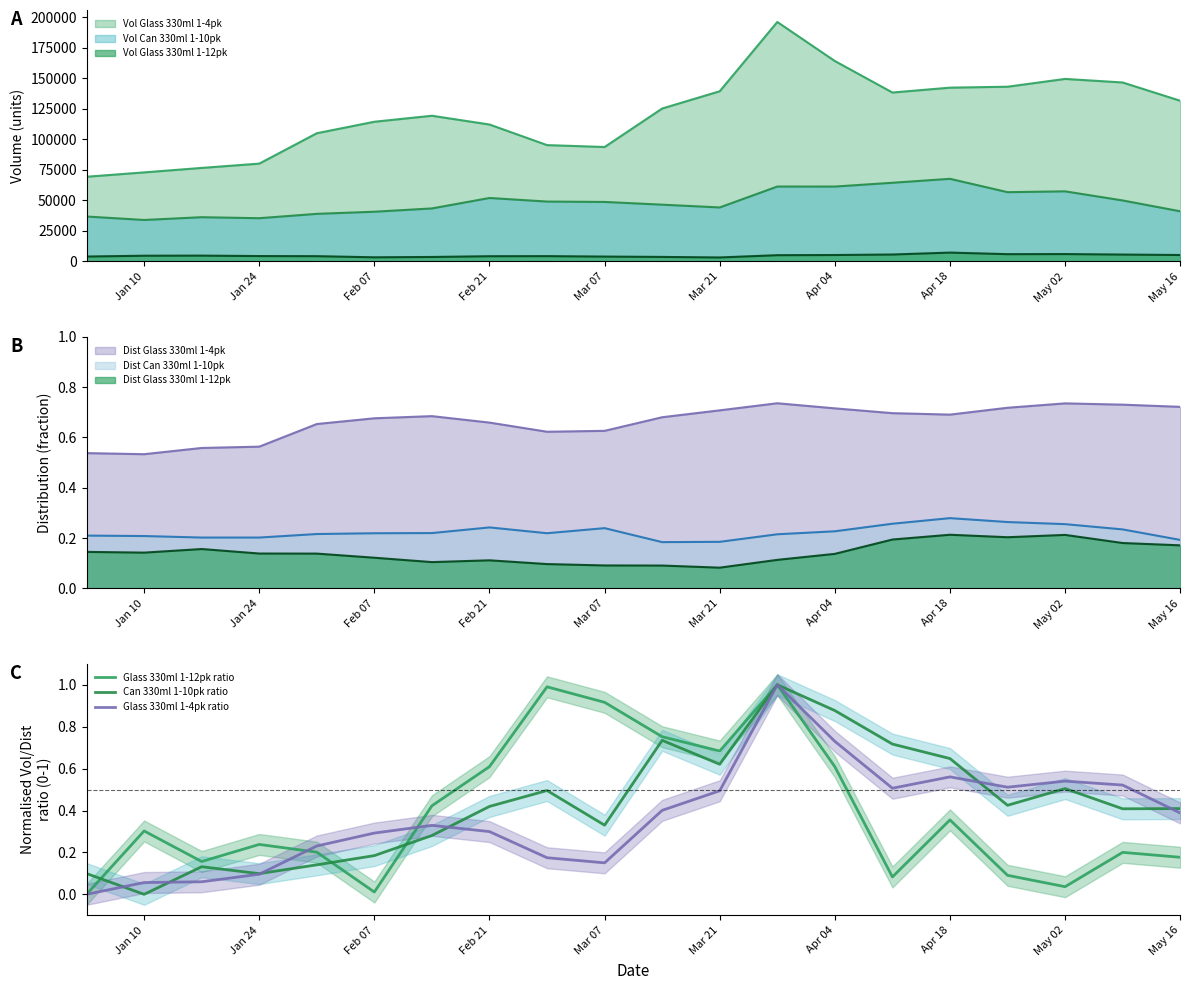

True or false: Glass 330ml 1-4pk ratio and Can 330ml 1-10pk ratio intersect in this chart.

True